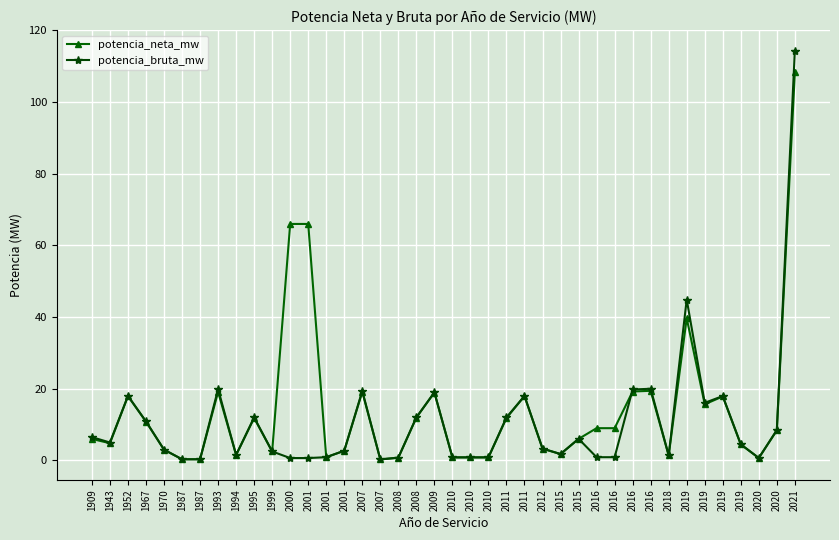

What are all the series names shown in the legend?

potencia_neta_mw, potencia_bruta_mw